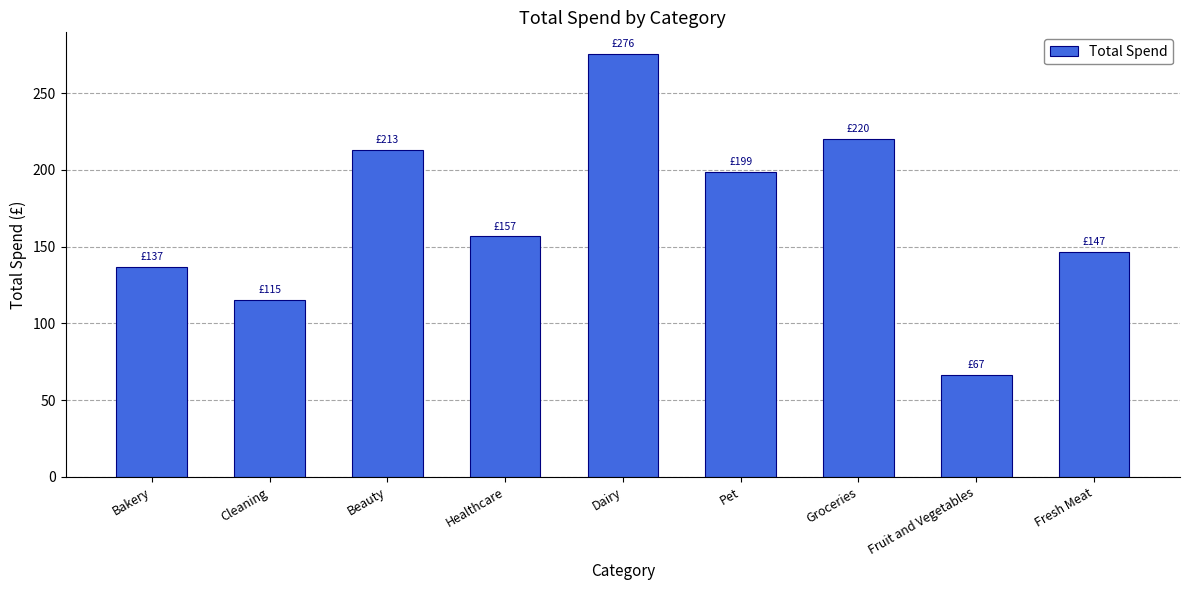

Which has a higher value, Beauty or Fruit and Vegetables?

Beauty